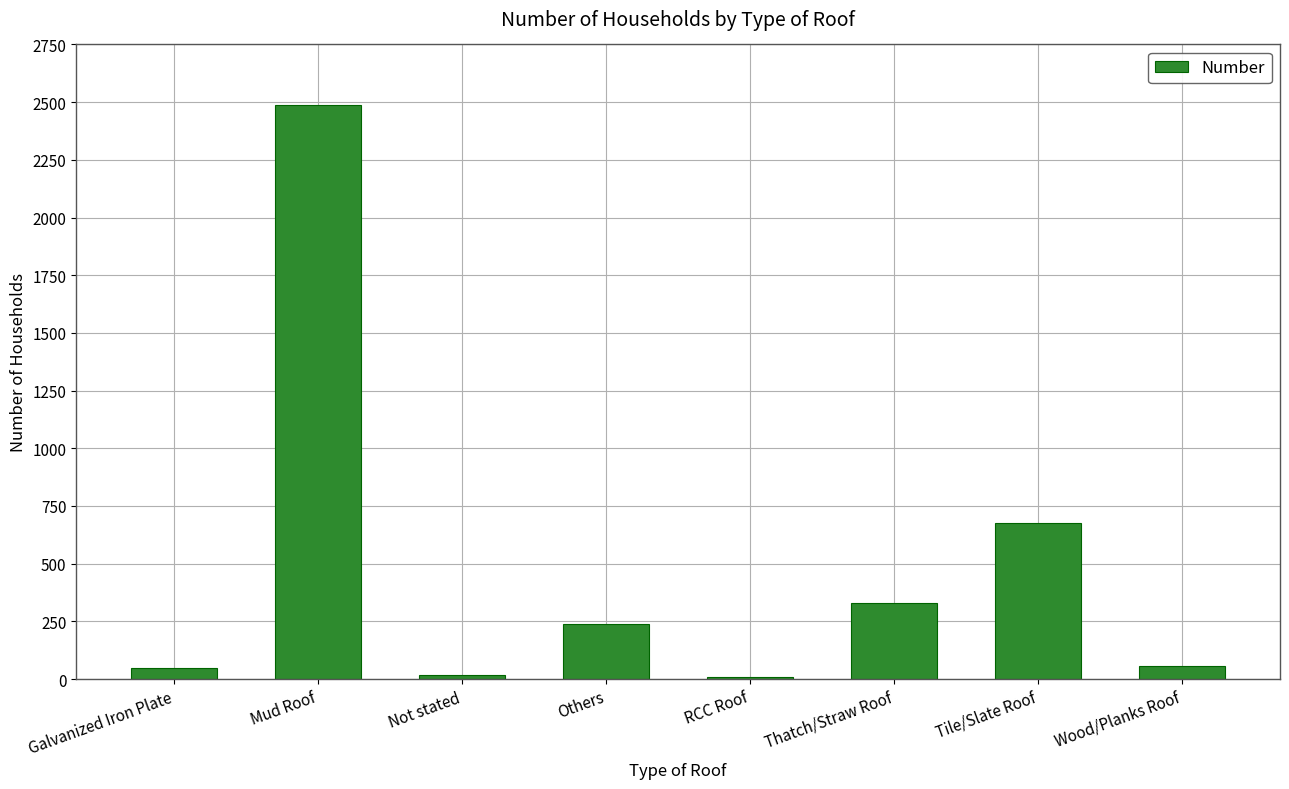

Read the value at Others.

238